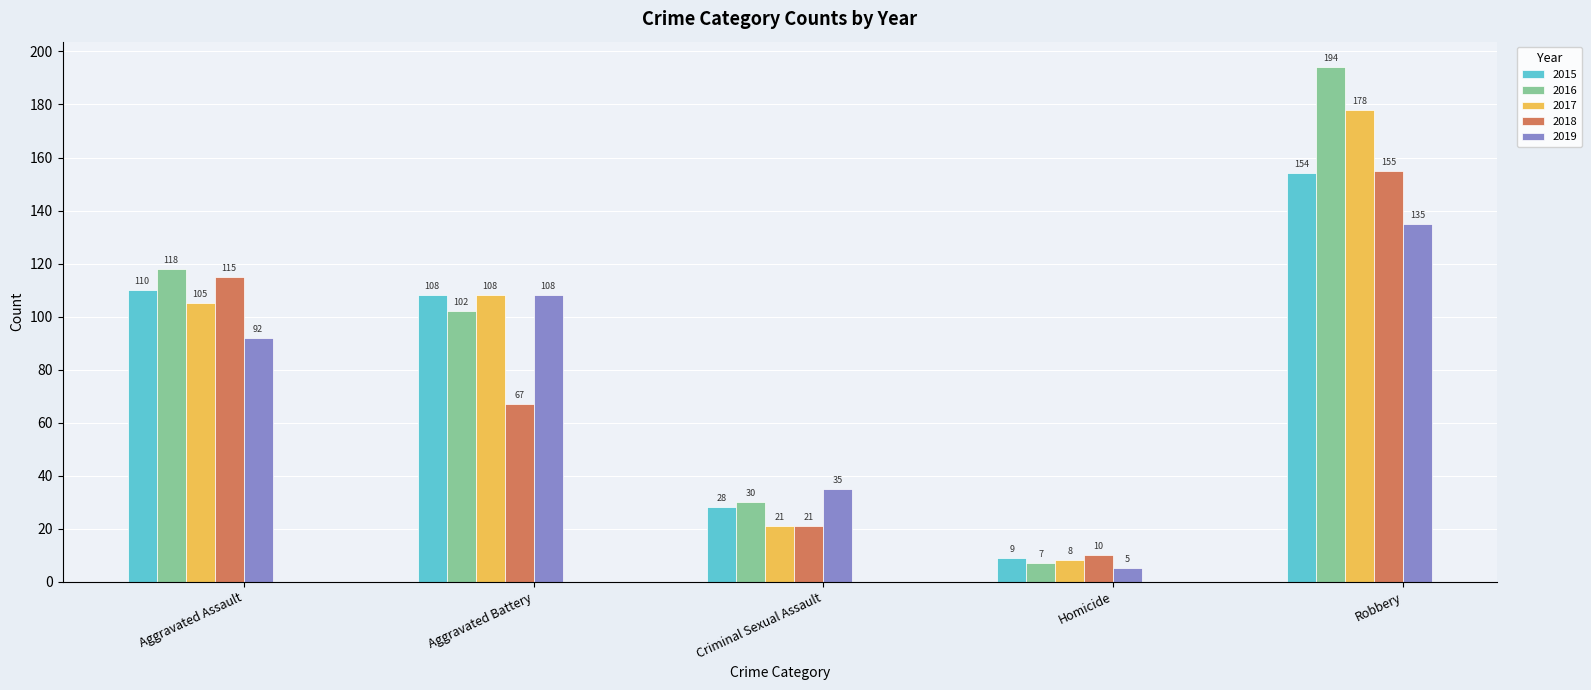

What is the sum of all 2015 values?

409